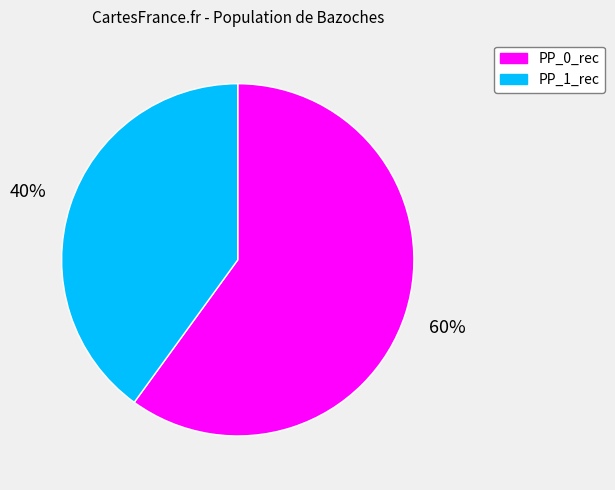

Count the number of slices in the pie.

2